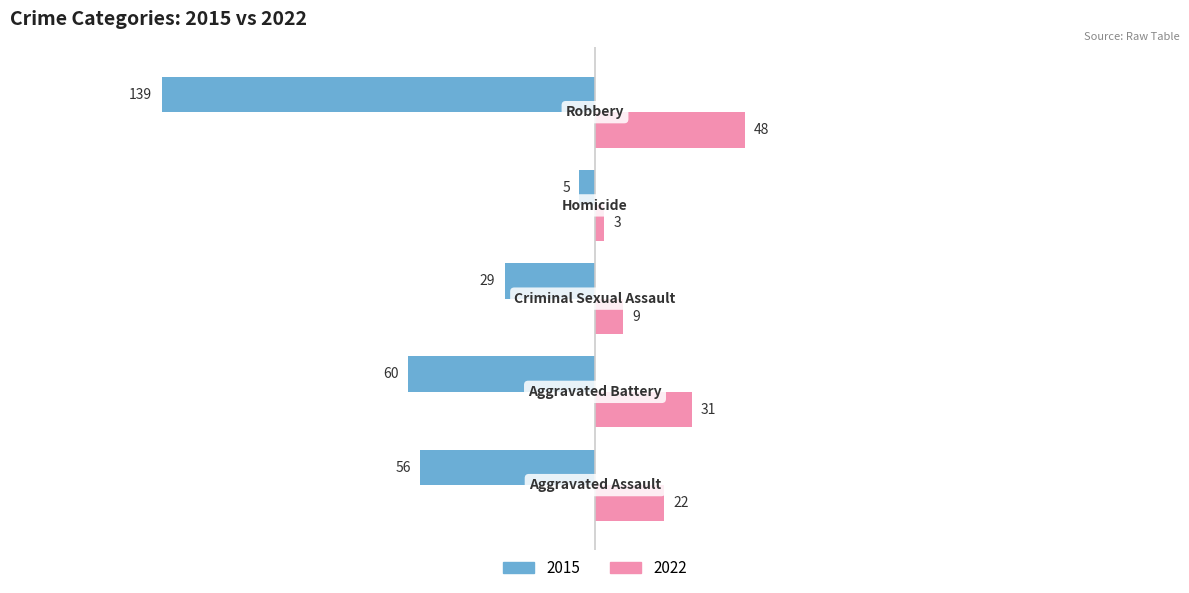

What is the average value of the 2015 series?

-58